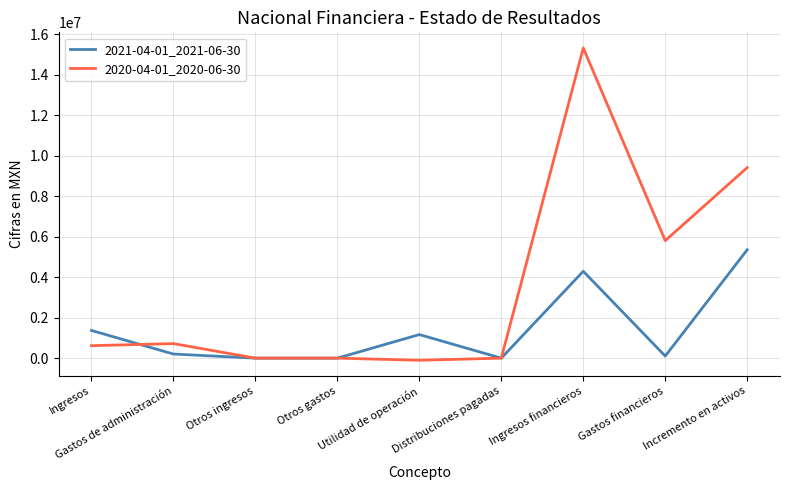

Which series has the widest spread of values?

2020-04-01_2020-06-30